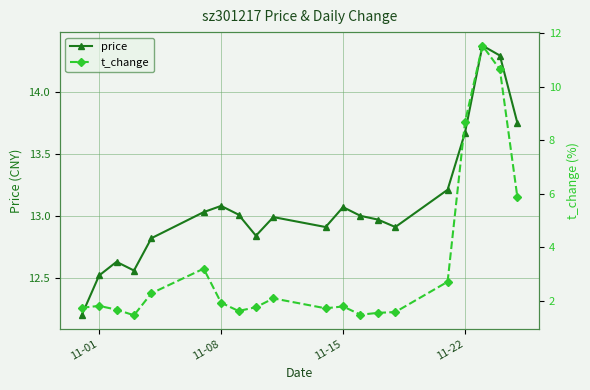

True or false: price has more than 2 points higher than both neighbors.

True